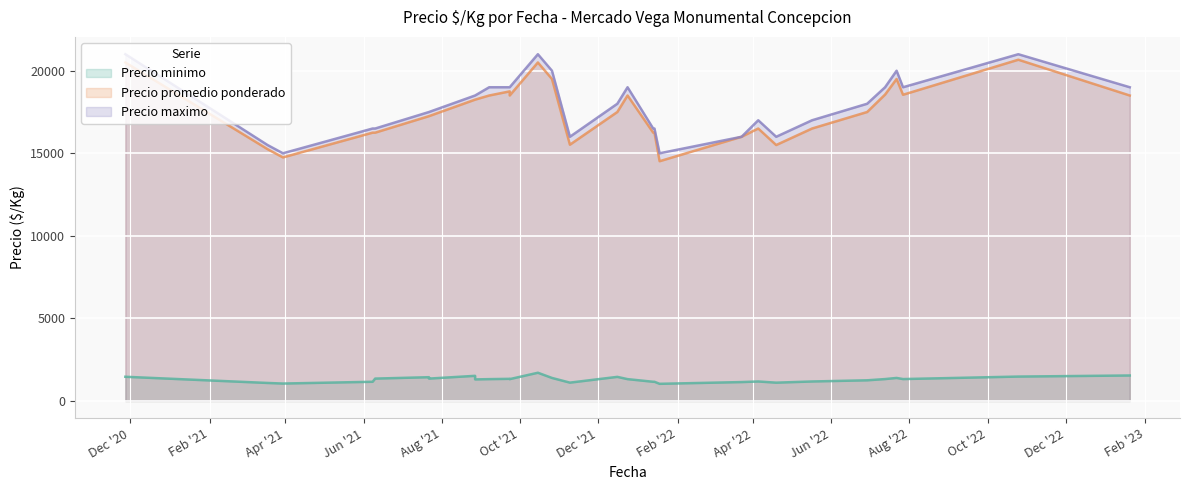

How many lines are shown in the chart?

3